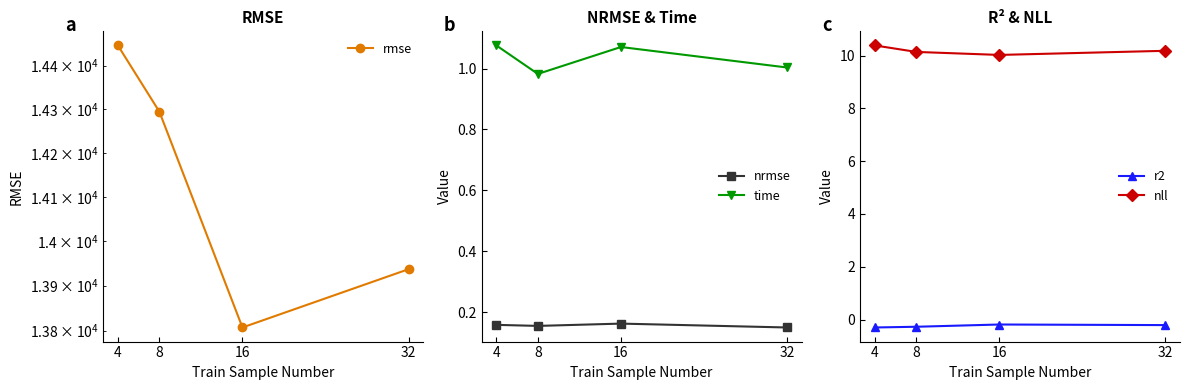

Does the chart have visible grid lines?

No